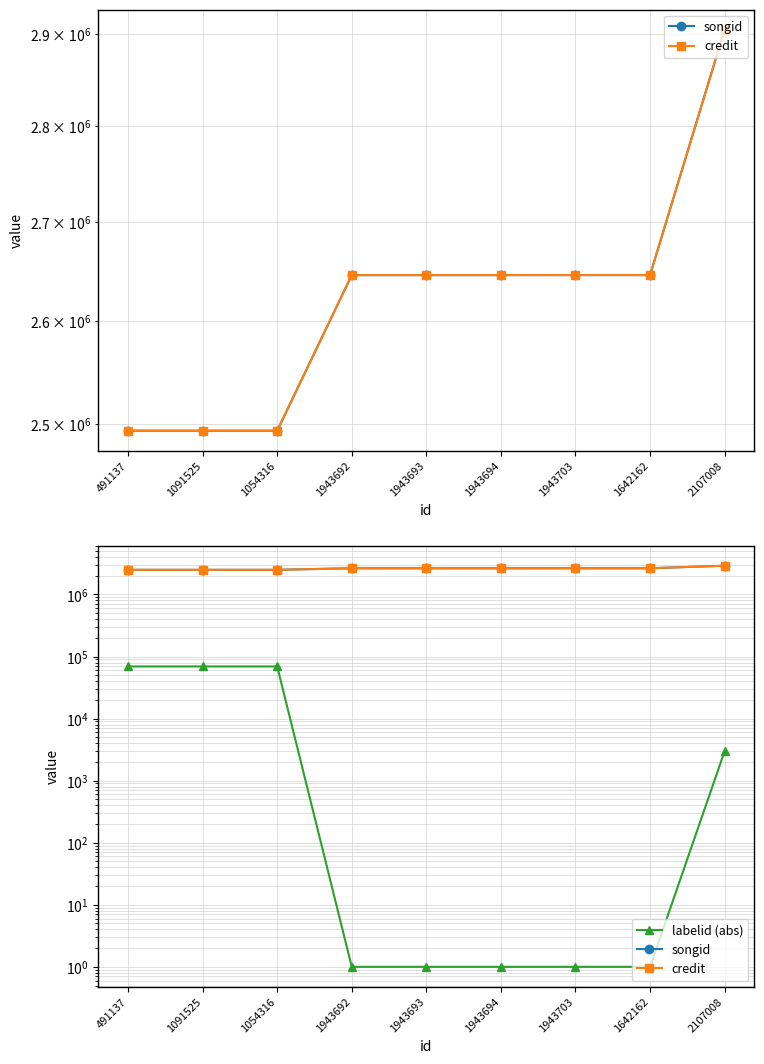

What is the sum of the labelid (abs) values at 1943694 and 1642162?

2